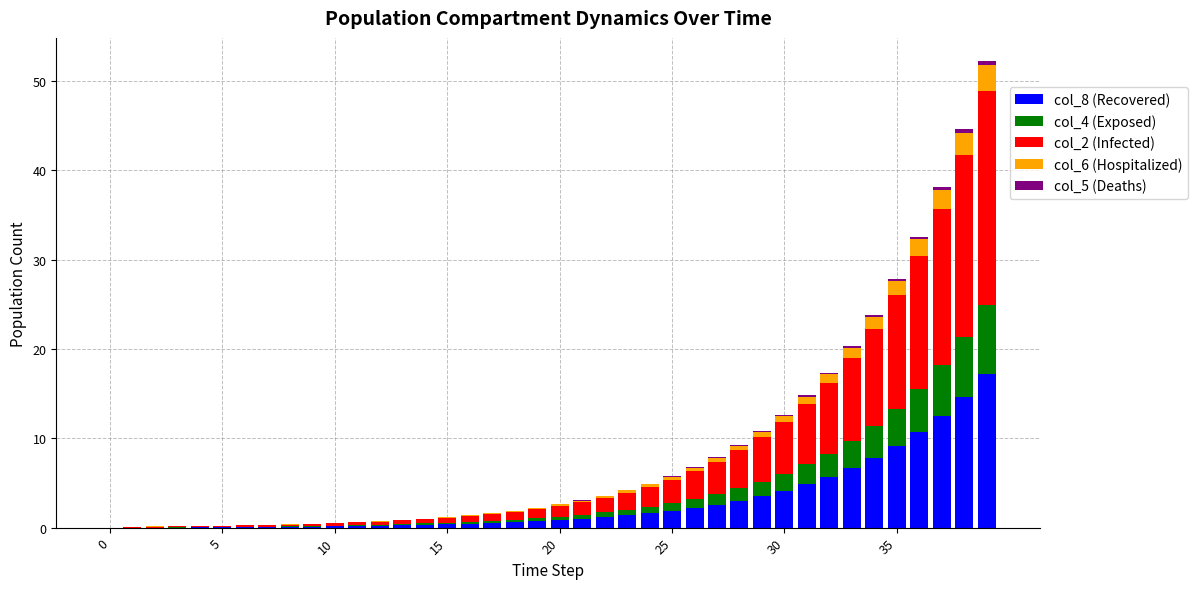

Does the chart contain stacked bars?

Yes